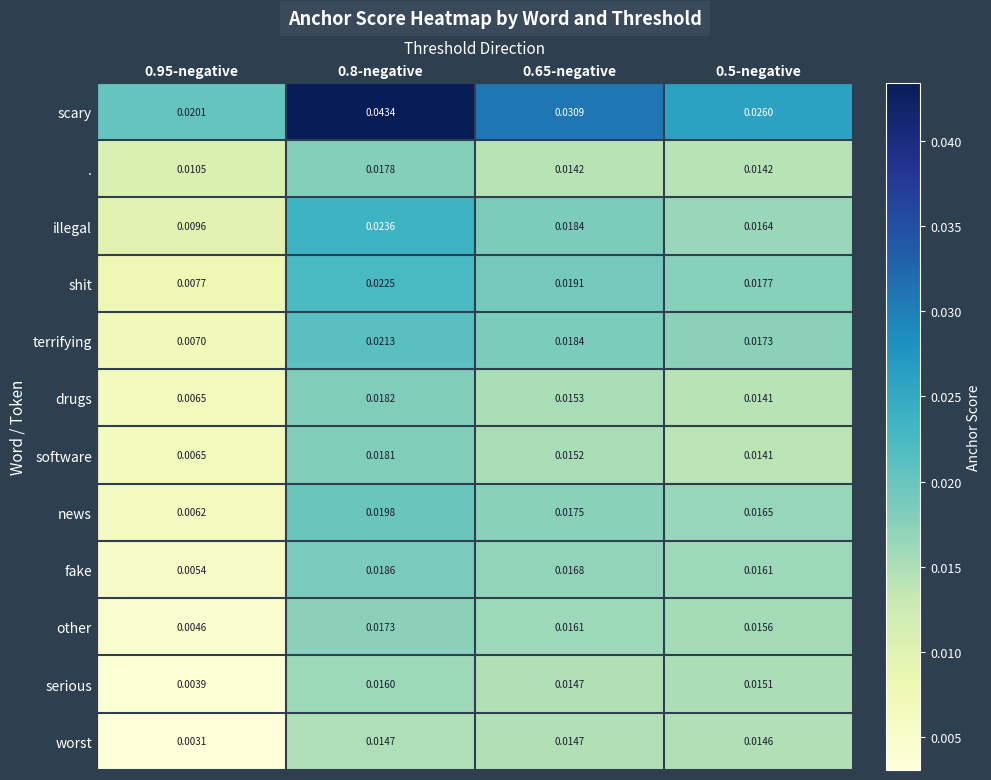

Which series has the largest total across all categories?

scary